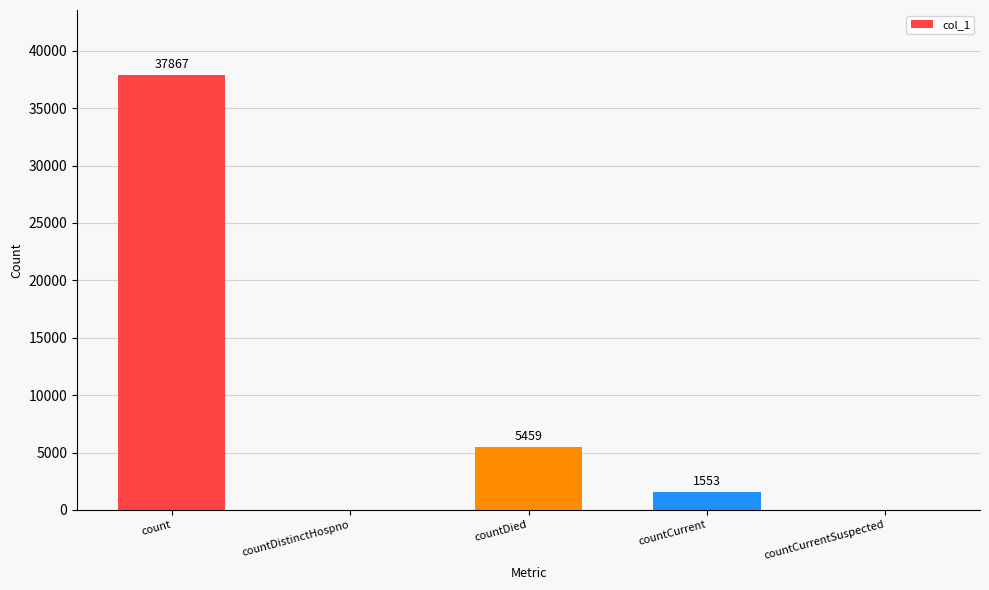

What is the greatest value displayed?

37867